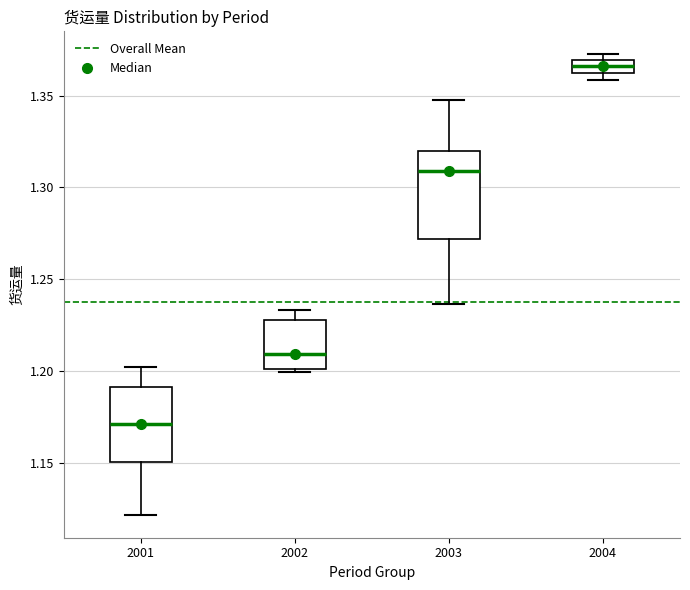

Comparing the boxes themselves (not the whiskers), which one is the tallest?

2003